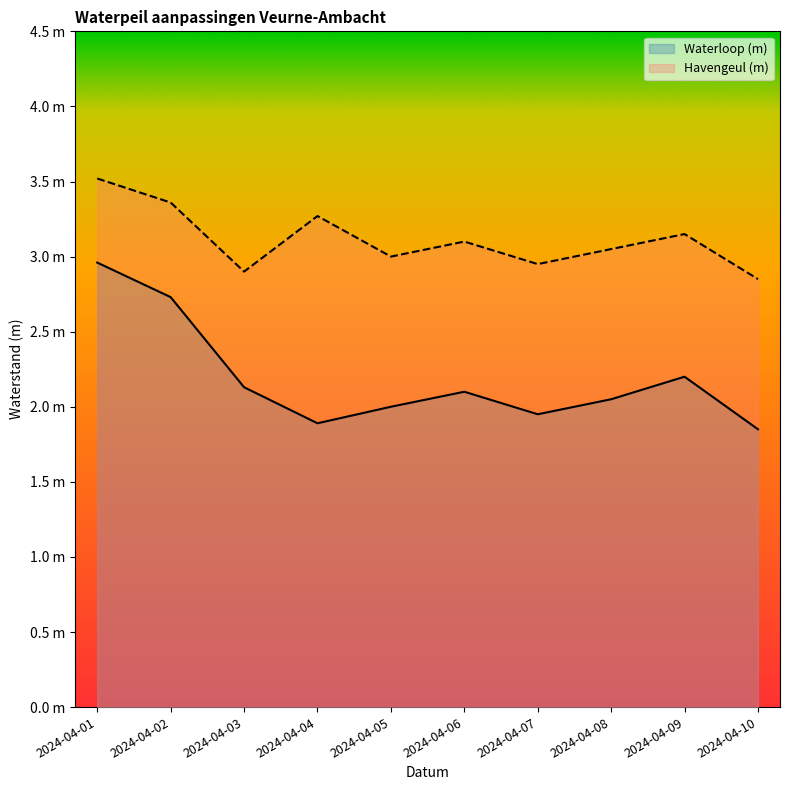

How many distinct data groups are displayed?

2